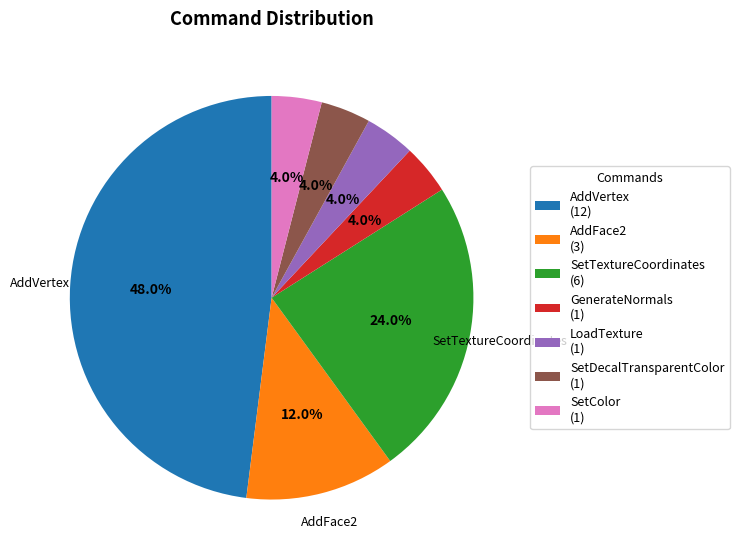

Is there a majority slice in this chart?

No